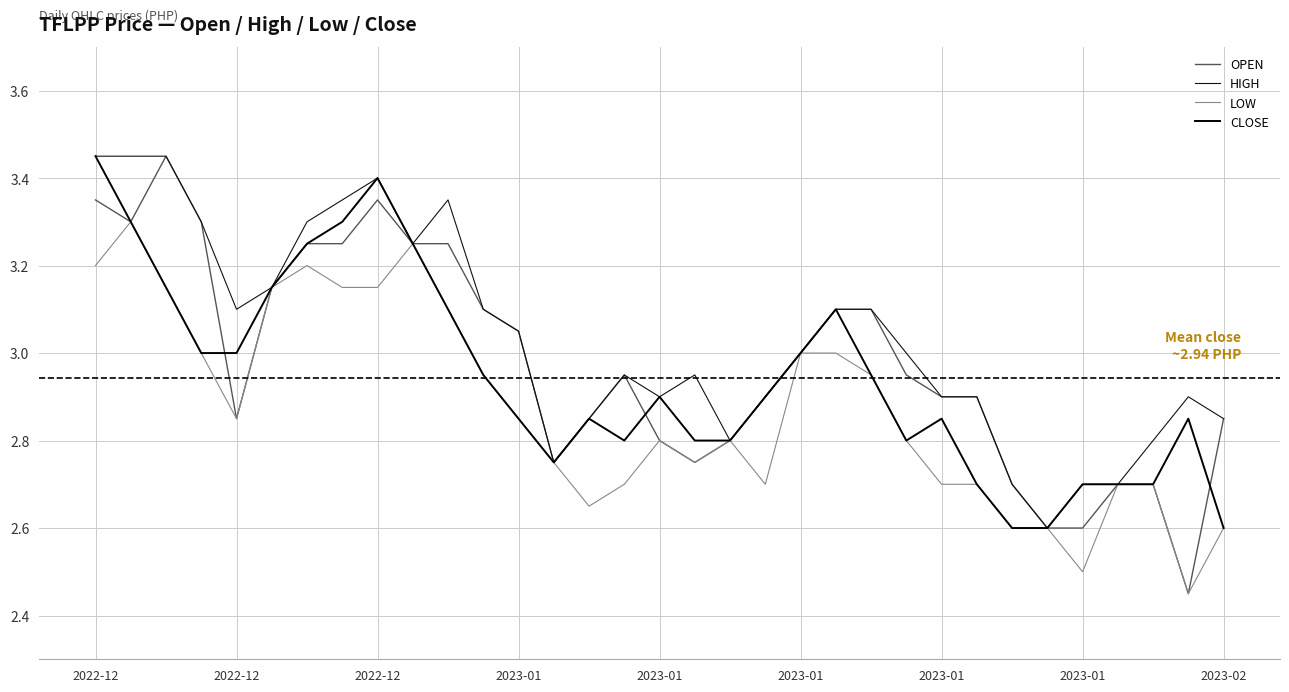

How many series are shown in this chart?

4